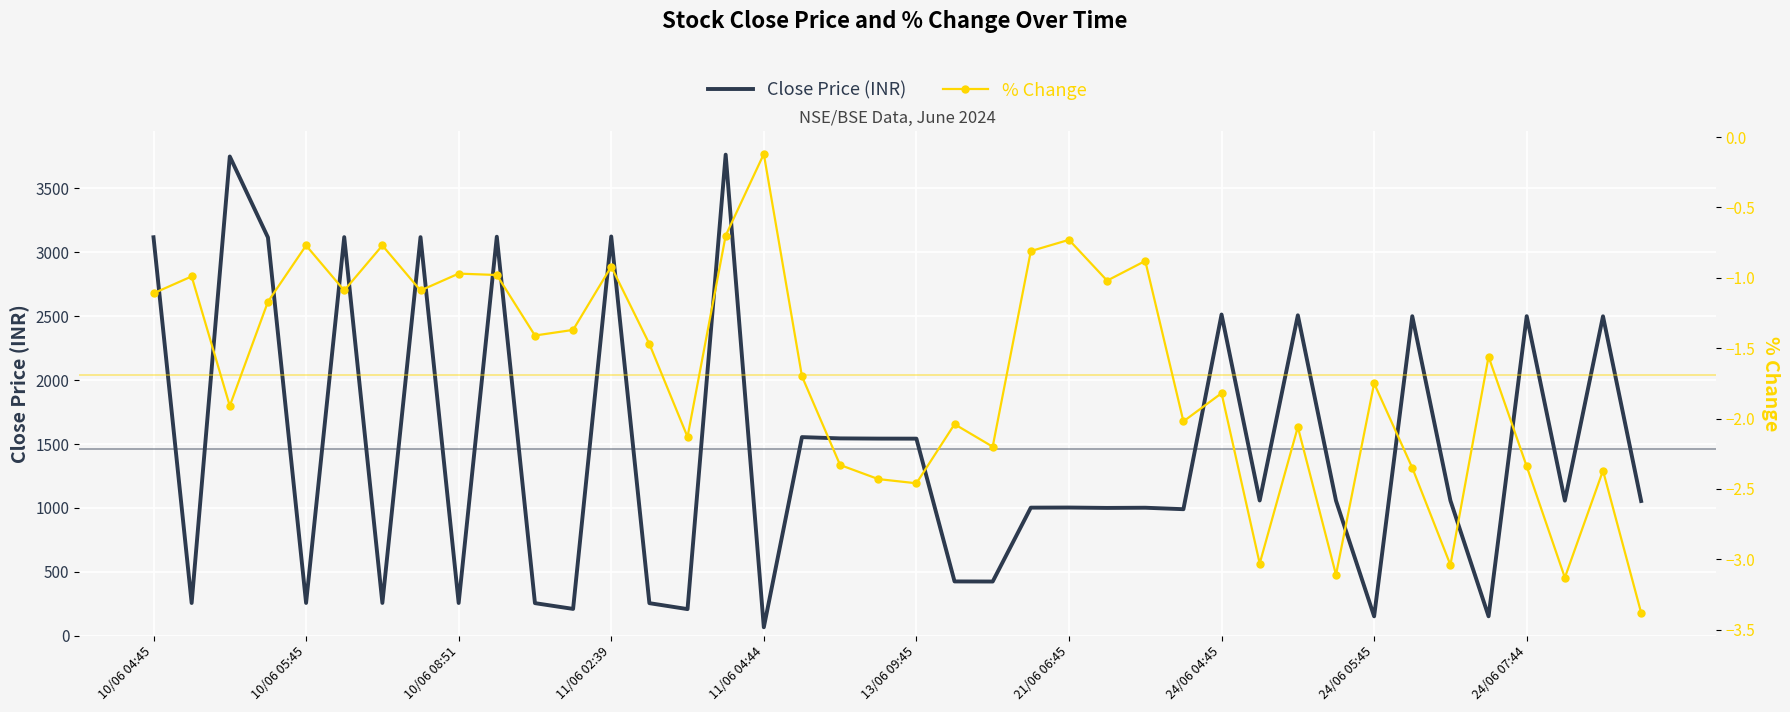

True or false: % Change and Close Price (INR) intersect in this chart.

False